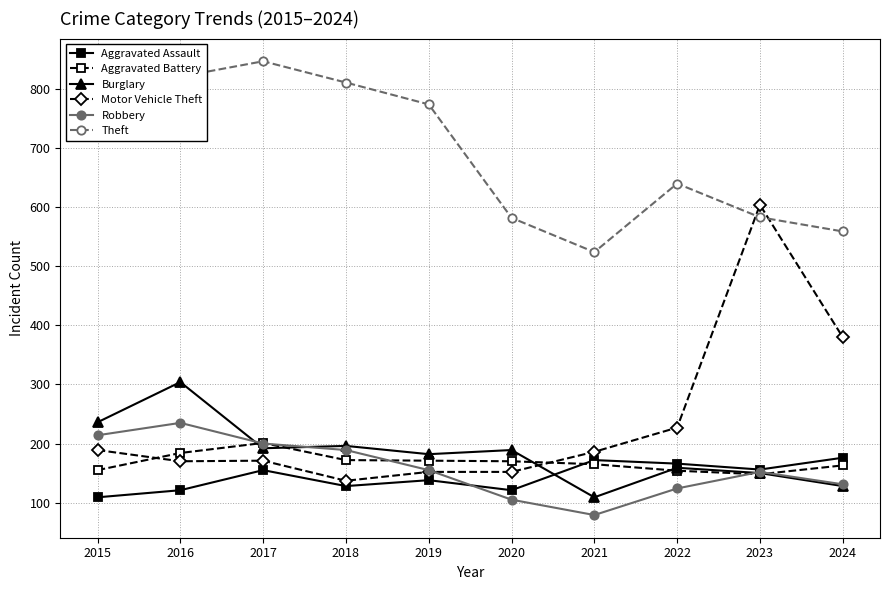

What is the average value of the Motor Vehicle Theft series?

237